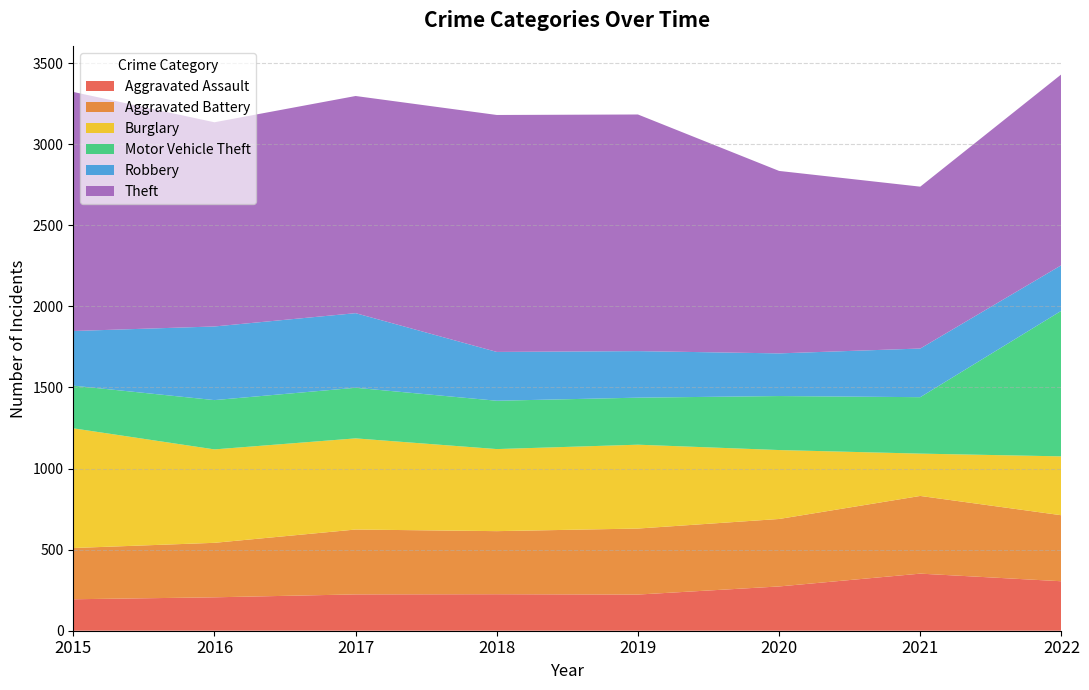

Reading left to right, transcribe all the data shown in this chart.

Aggravated Assault: 2015=194	2016=206	2017=224	2018=225	2019=223	2020=273	2021=352	2022=305
Aggravated Battery: 2015=316	2016=336	2017=400	2018=389	2019=407	2020=416	2021=479	2022=407
Burglary: 2015=738	2016=576	2017=562	2018=506	2019=517	2020=425	2021=261	2022=363
Motor Vehicle Theft: 2015=263	2016=304	2017=312	2018=298	2019=290	2020=333	2021=348	2022=898
Robbery: 2015=337	2016=454	2017=460	2018=301	2019=287	2020=263	2021=300	2022=281
Theft: 2015=1474	2016=1259	2017=1339	2018=1461	2019=1459	2020=1125	2021=998	2022=1177